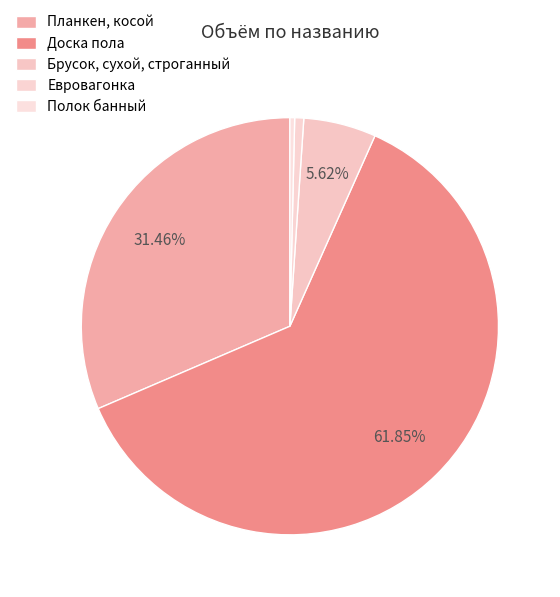

Is Евровагонка the majority of the pie?

No